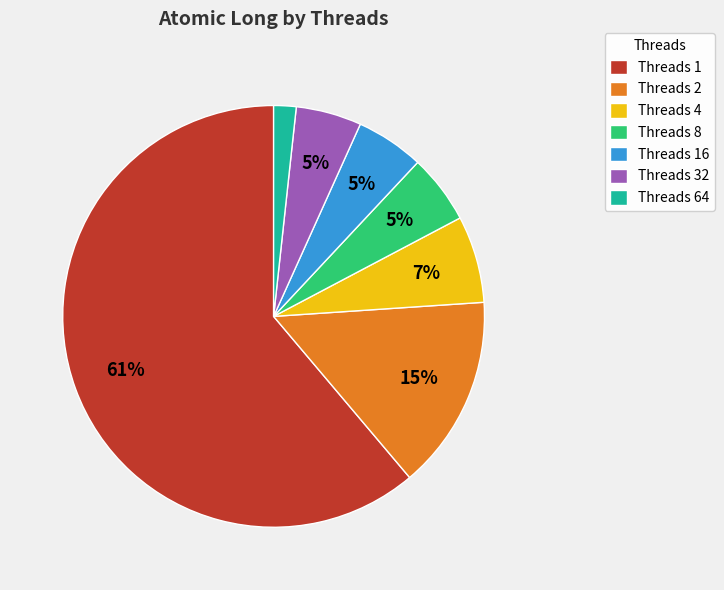

What is the largest slice in the pie chart?

Threads 1